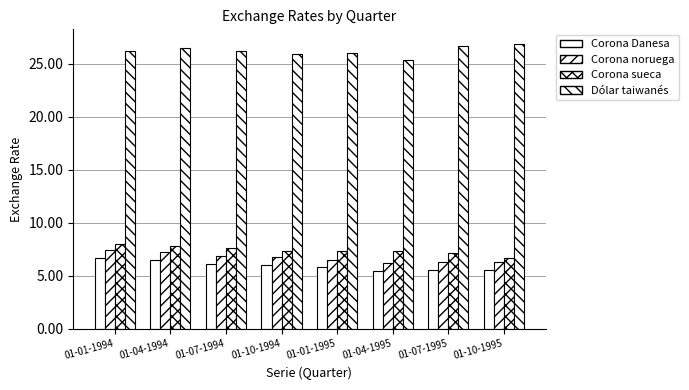

What is the spread (max minus min) of values at 01-04-1994?

19.9